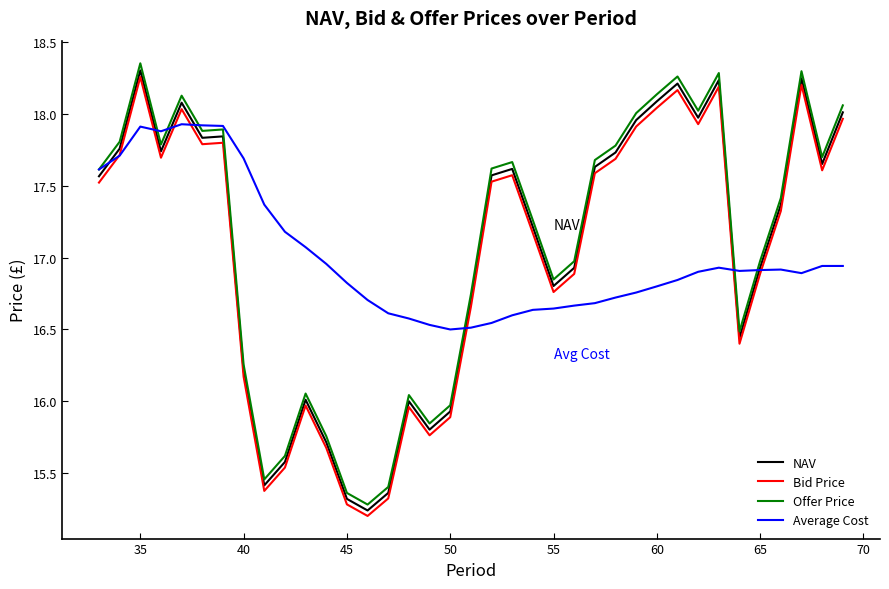

Which series has the largest range (max minus min)?

Offer Price